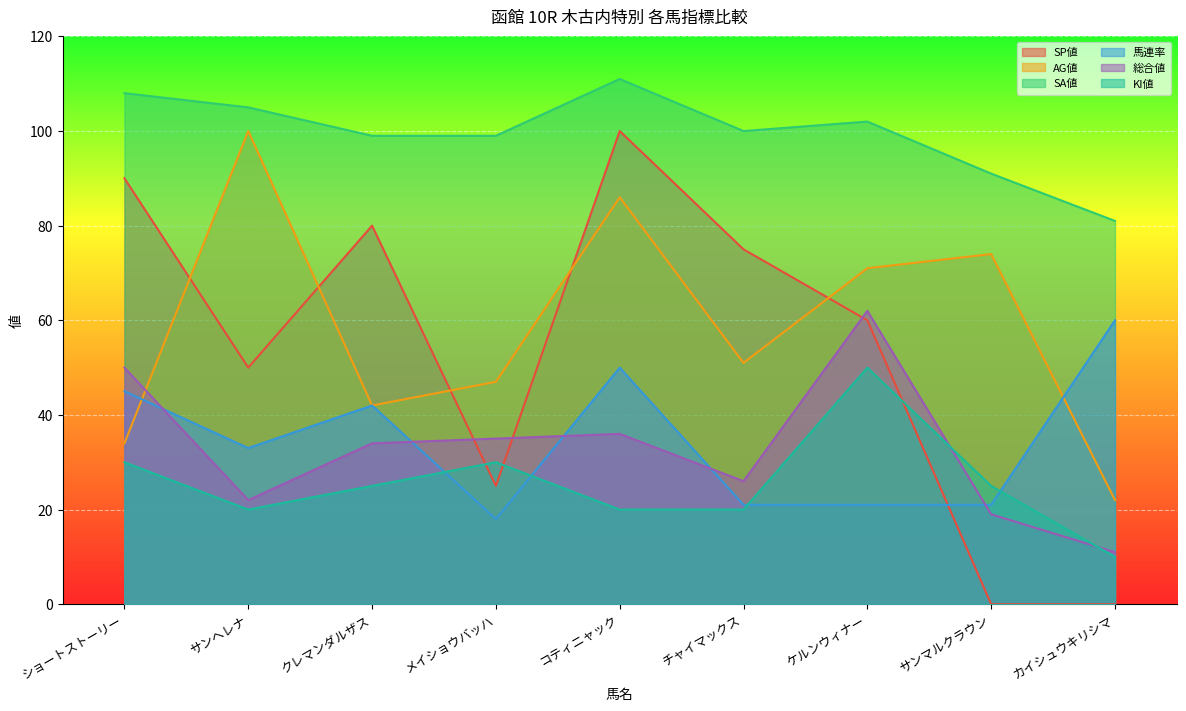

True or false: SP値 and SA値 cross at least once.

False